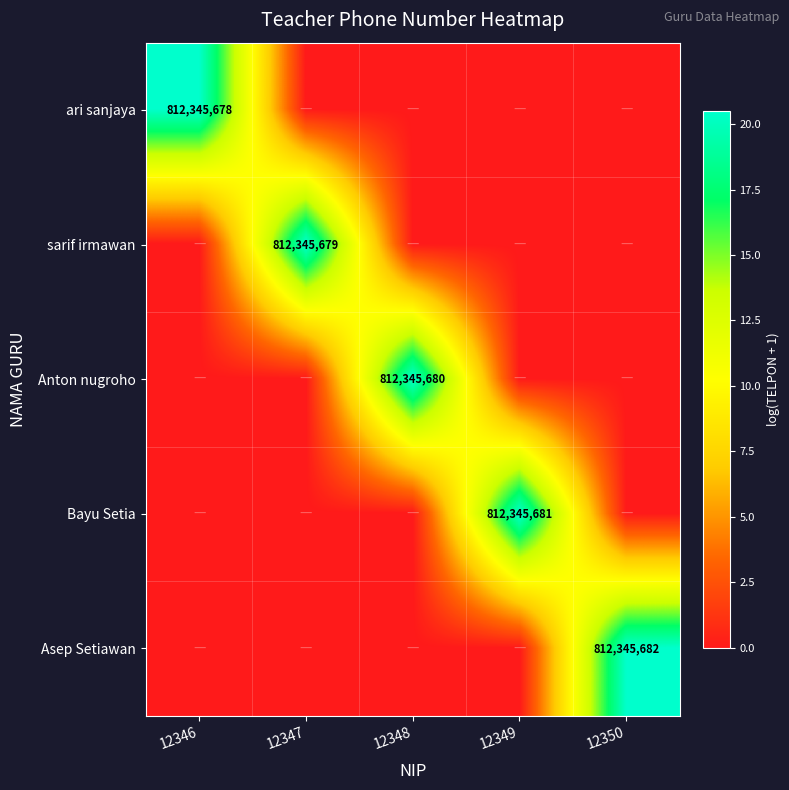

The value of ari sanjaya at 12346 is 812345678. True or false?

True